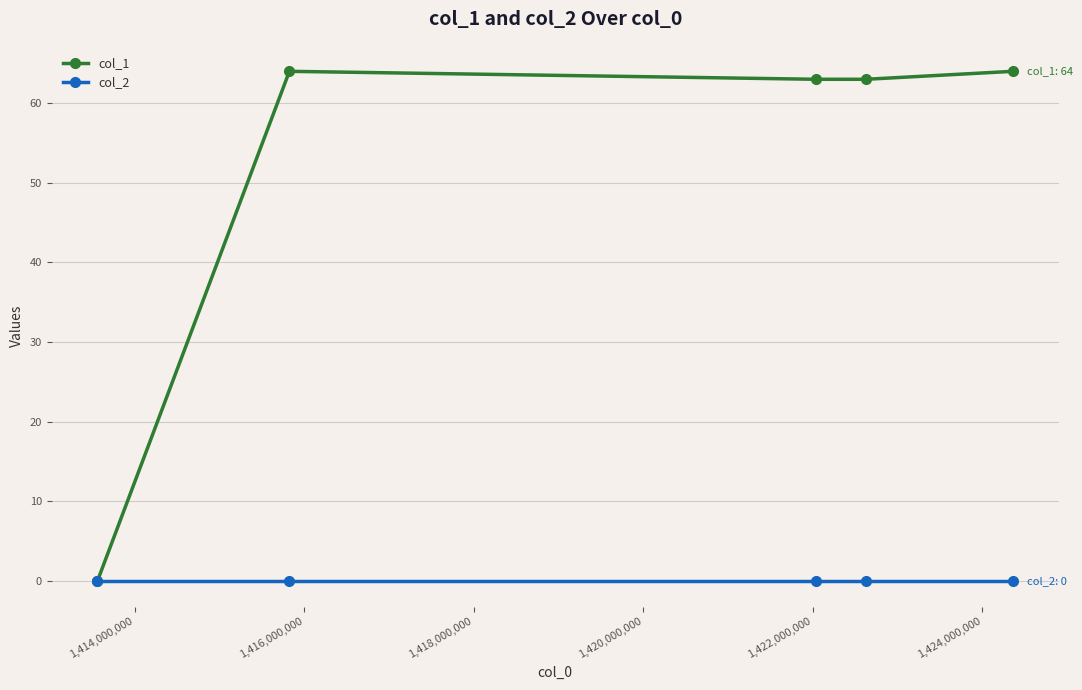

Reading right to left, list all the values displayed in this chart.

col_1: 64	63	63	64	0
col_2: 0	0	0	0	0